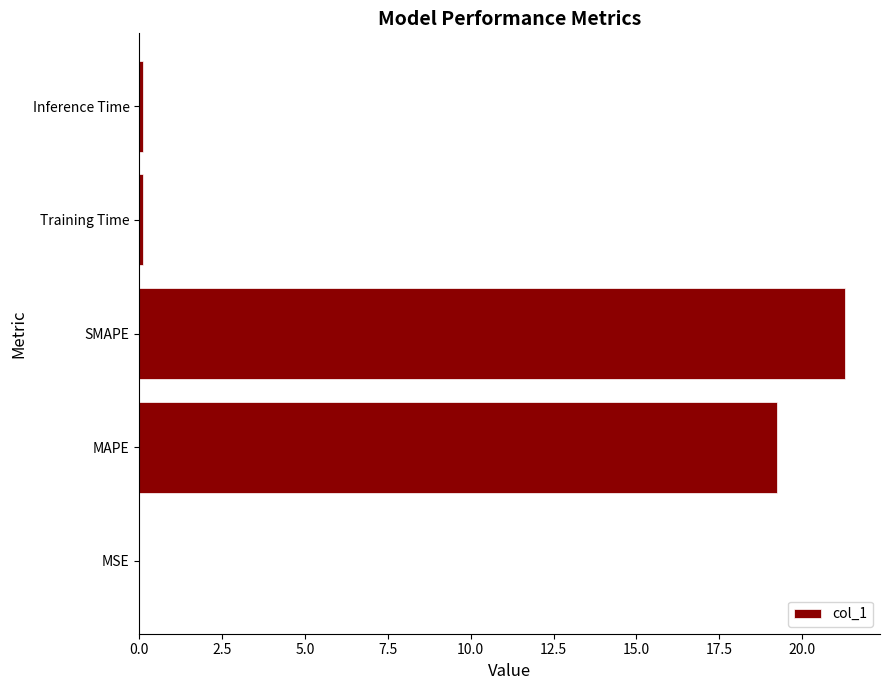

True or false: the data shows 33.3 at SMAPE.

False